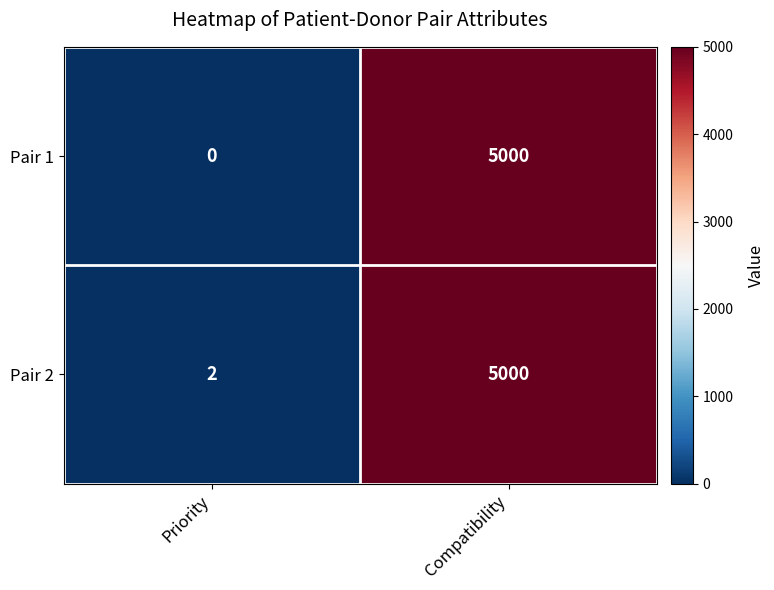

At which category is the sum across all series the highest?

Compatibility